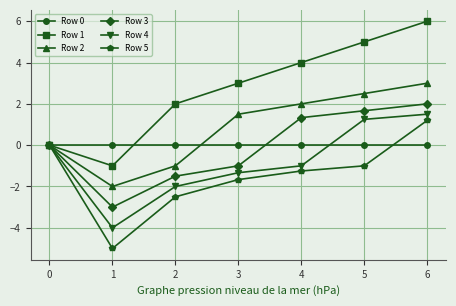

True or false: Row 2 has more than 2 points higher than both neighbors.

False